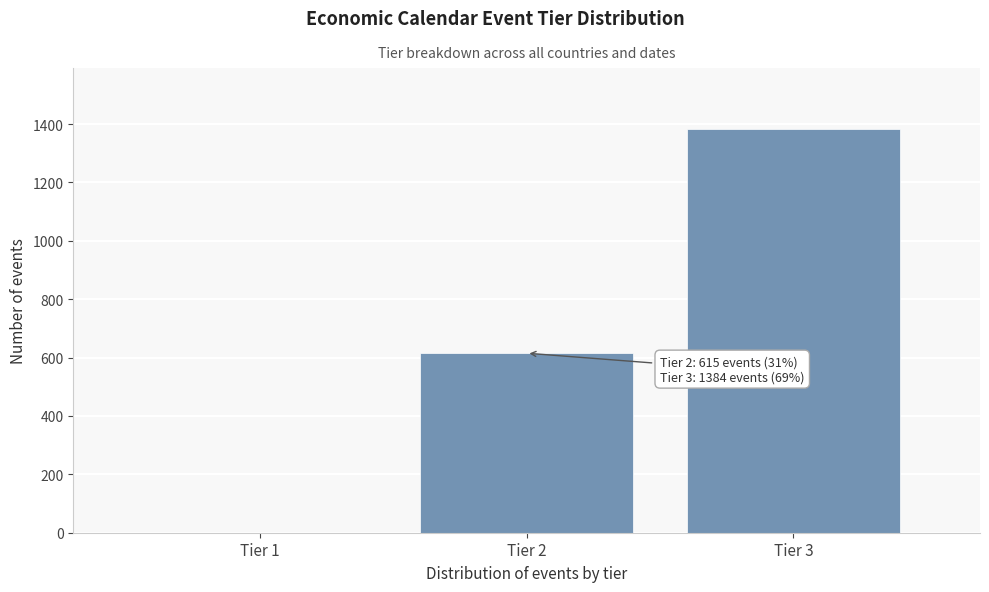

Over which range of the x-axis is the bar tallest?

2.5 to 3.5